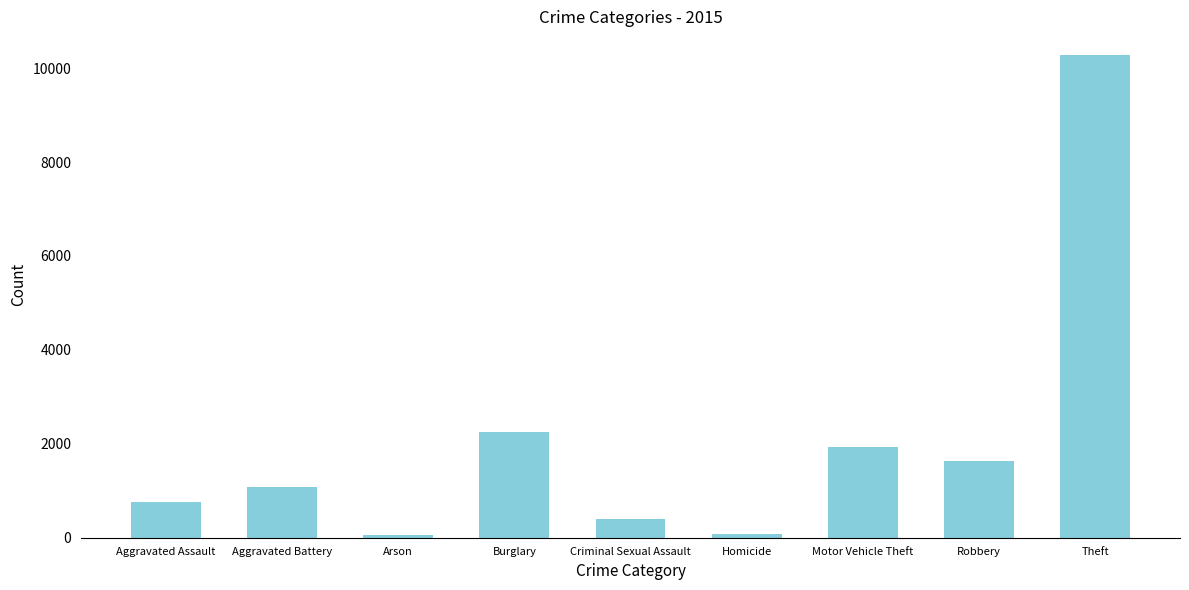

Is it true that the value at Motor Vehicle Theft is 1941?

True